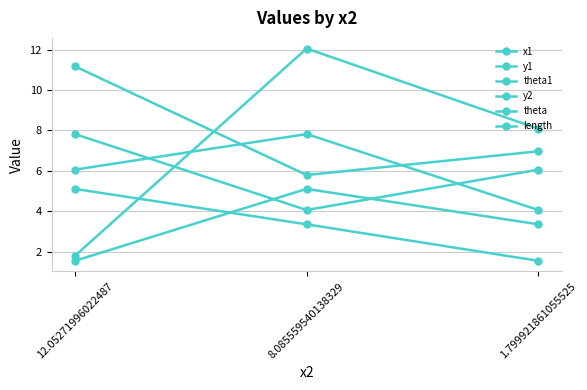

How many lines are shown in the chart?

6